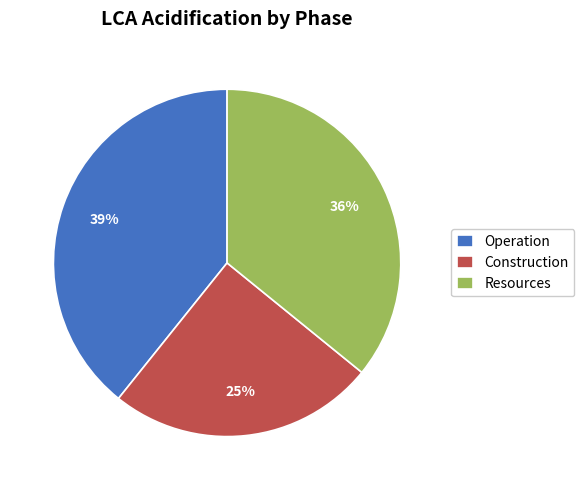

What is the largest slice in the pie chart?

Operation